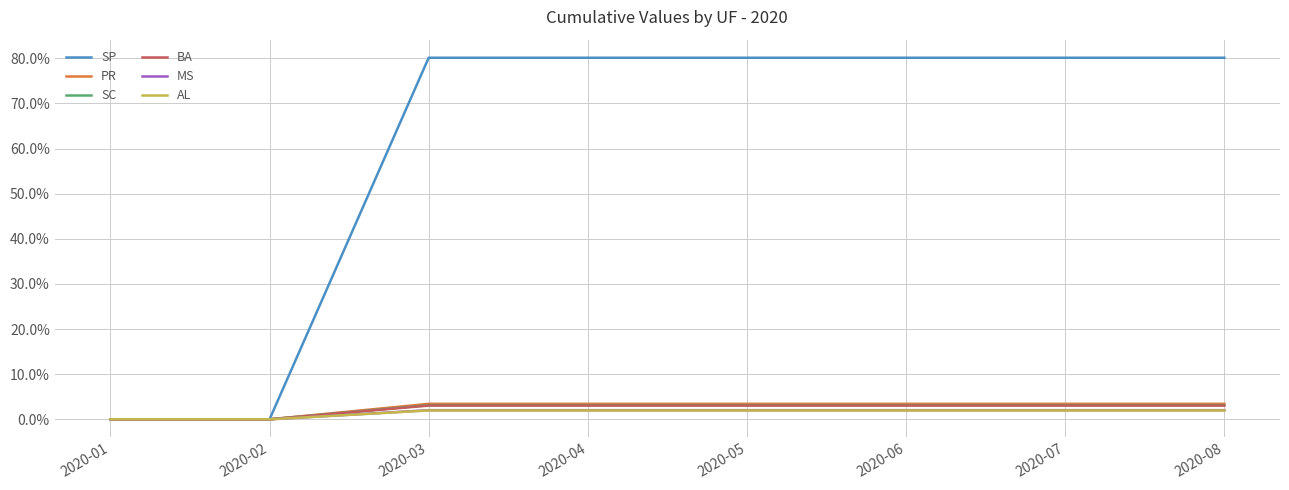

What is the highest value of the SC series?

3.1